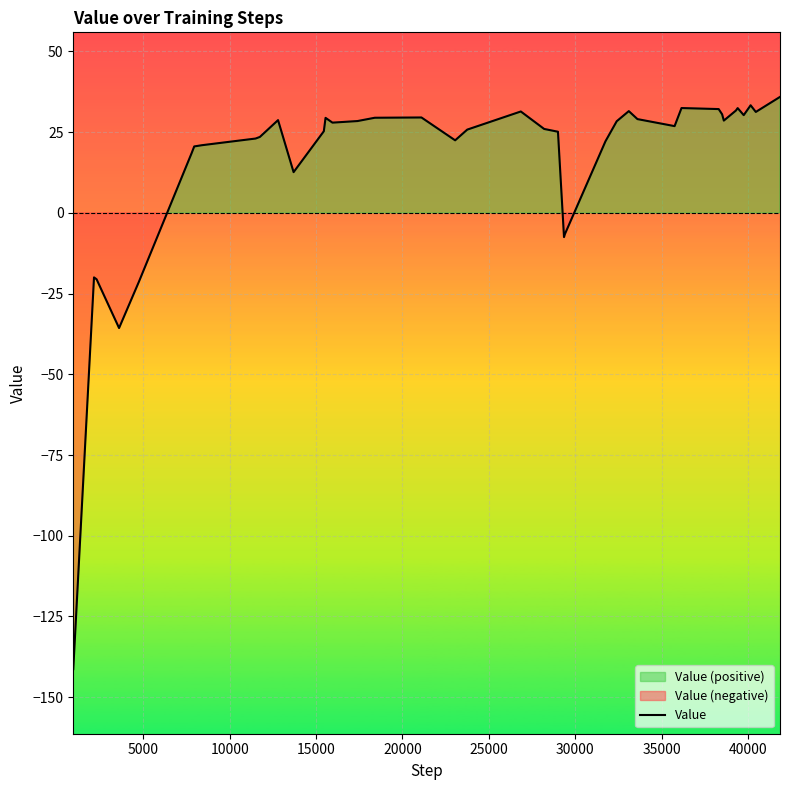

What is the lowest value of the Value series?

-141.3